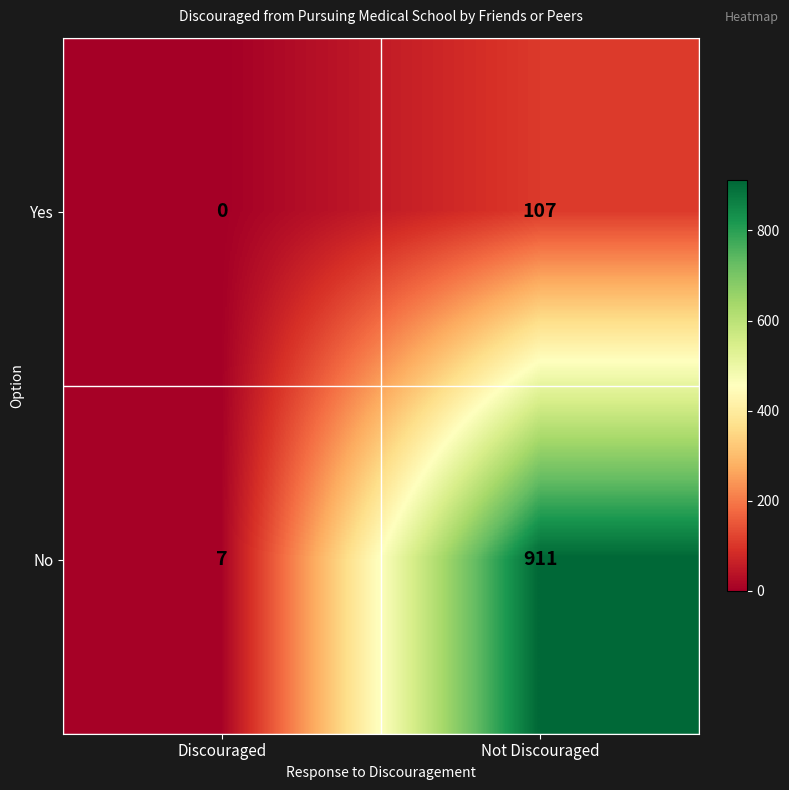

Is it true that Yes equals 48 at Not Discouraged?

False